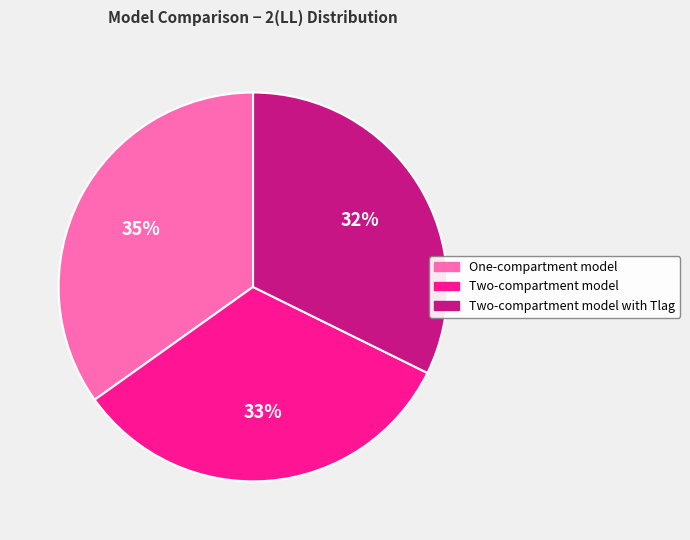

Rank the categories by value from highest to lowest.

One-compartment model, Two-compartment model, Two-compartment model with Tlag